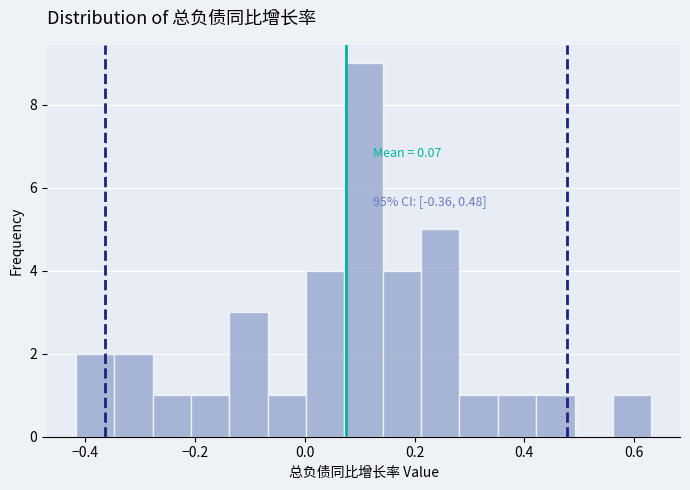

Around what value on the x-axis is the tallest bar? Give the approximate position of its centre, as read against the axis.

0.10